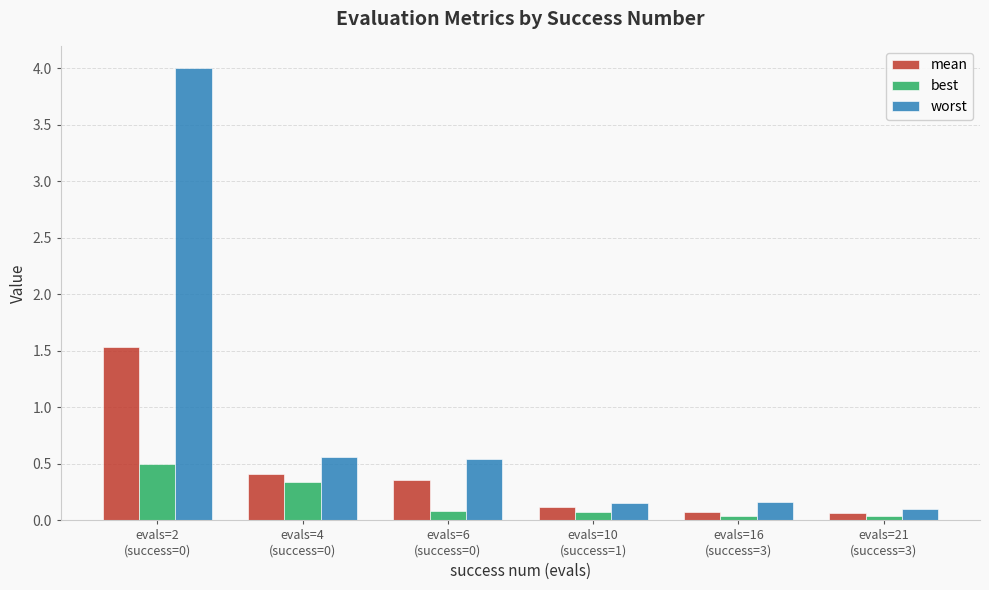

What position from the left is evals=6
(success=0)?

3